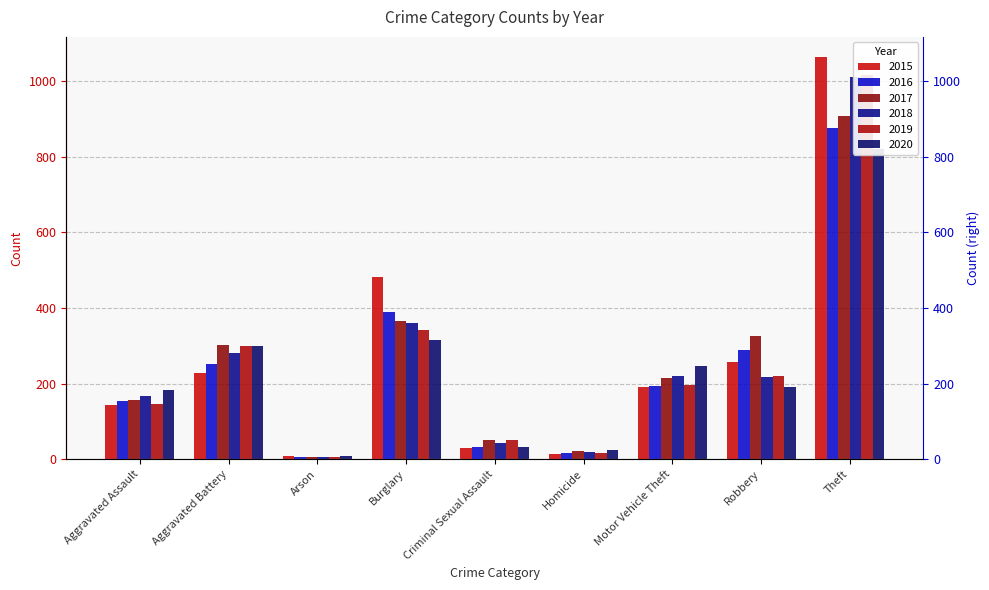

Where does the 2015 series first go above 192?

Aggravated Battery